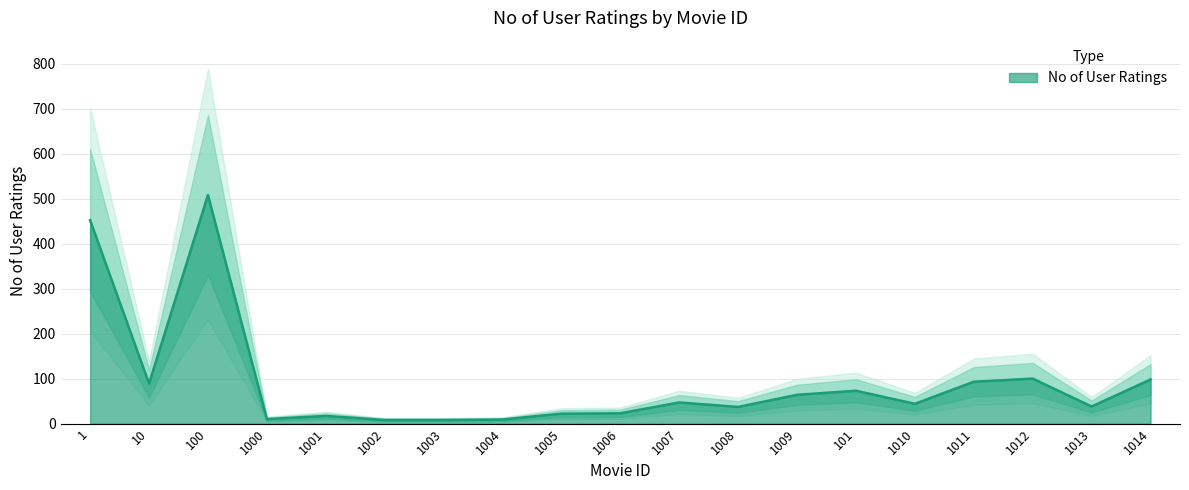

What position from the right is 1005?

11